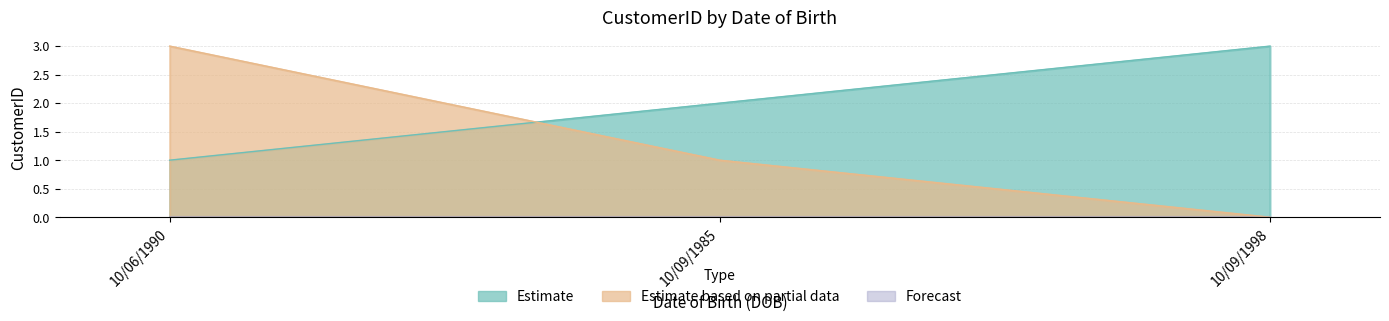

Reading left to right, what are all the values shown in this chart?

Estimate: 1	2	3
Estimate based on partial data: 3	1	0